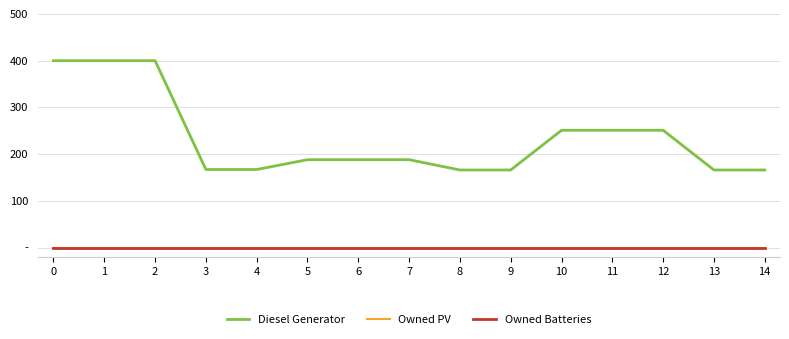

Which series has the largest total across all categories?

Diesel Generator